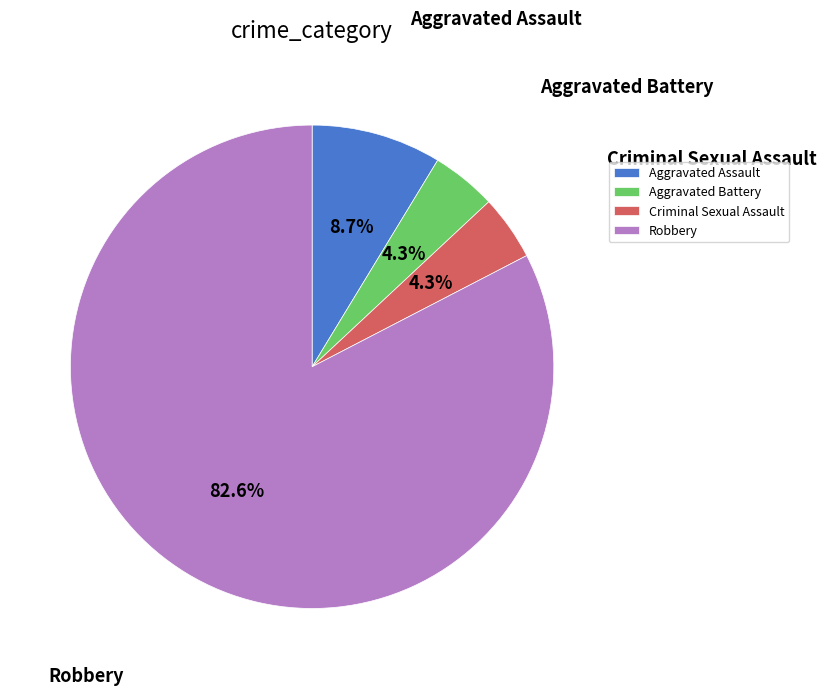

Combined, do Criminal Sexual Assault and Robbery account for over 50%?

Yes